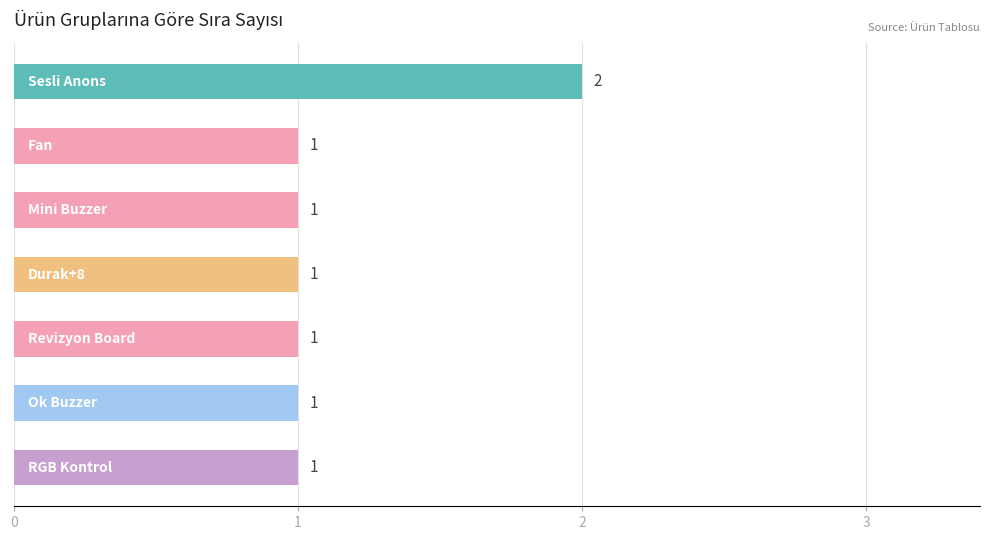

Count the values in the range 1 to 2.

7